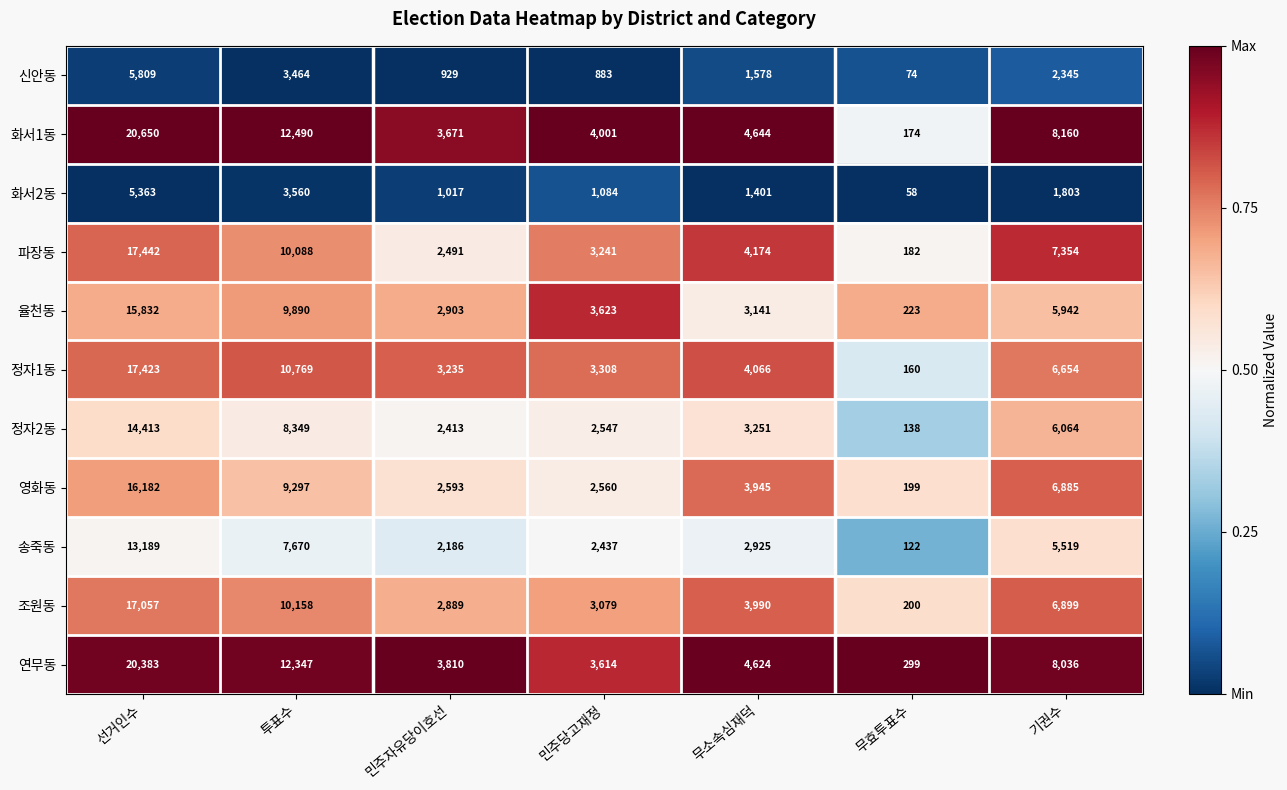

Read the 영화동 value at 기권수, to the nearest 50.

6900